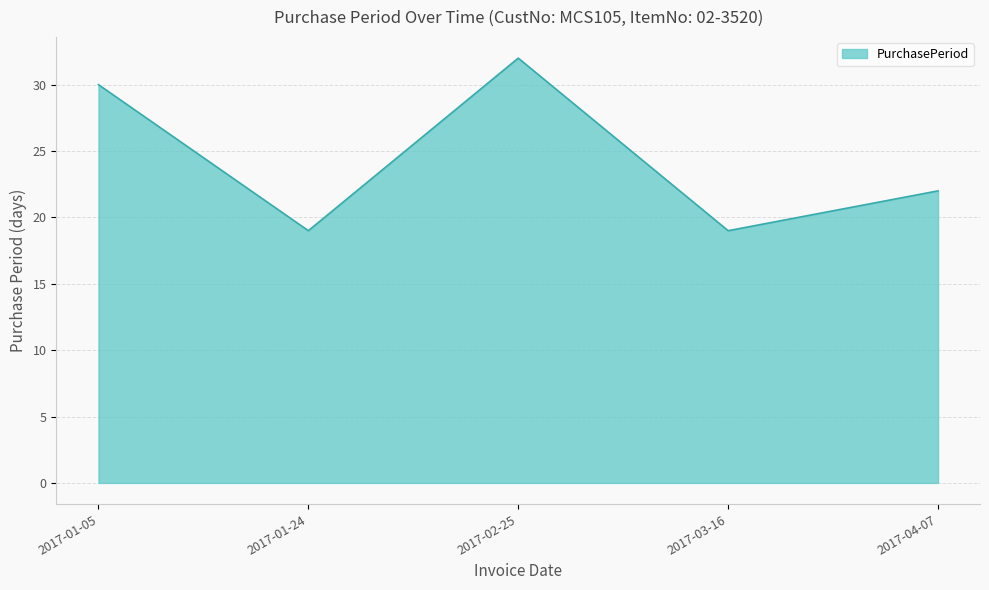

Reading left to right, list all the values displayed in this chart.

30	19	32	19	22